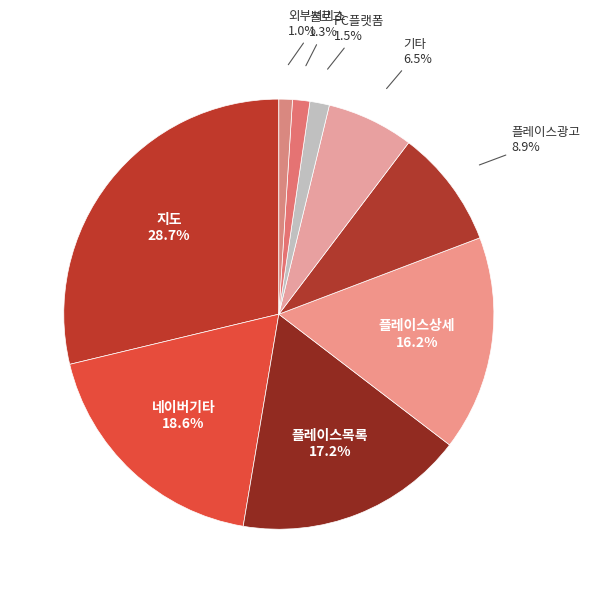

What is the smallest slice in the pie chart?

외부서비스